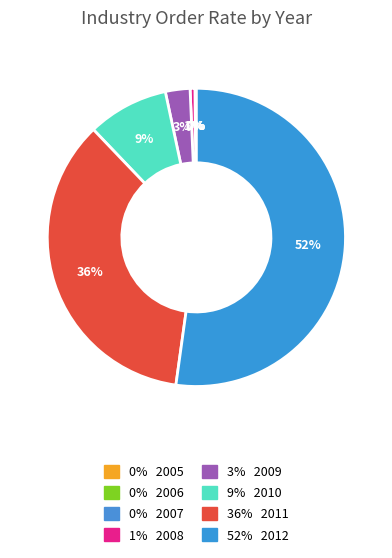

Is there a majority slice in this chart?

Yes